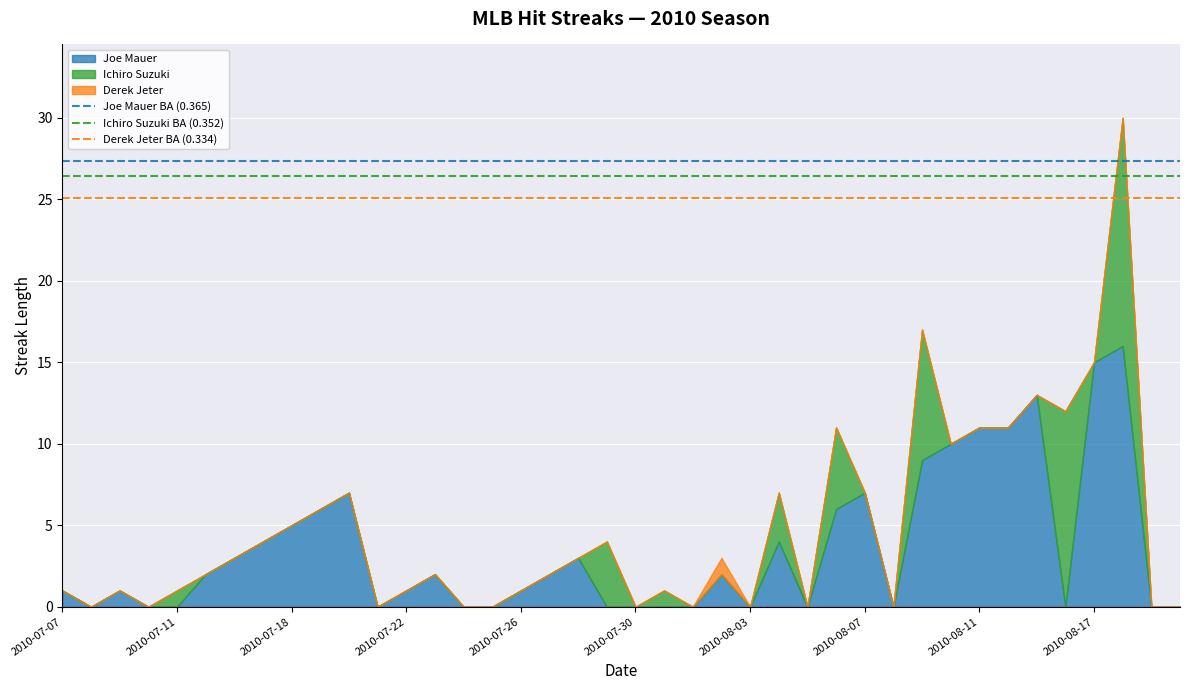

True or false: Joe Mauer BA (0.365) and Derek Jeter BA (0.334) cross at least once.

False